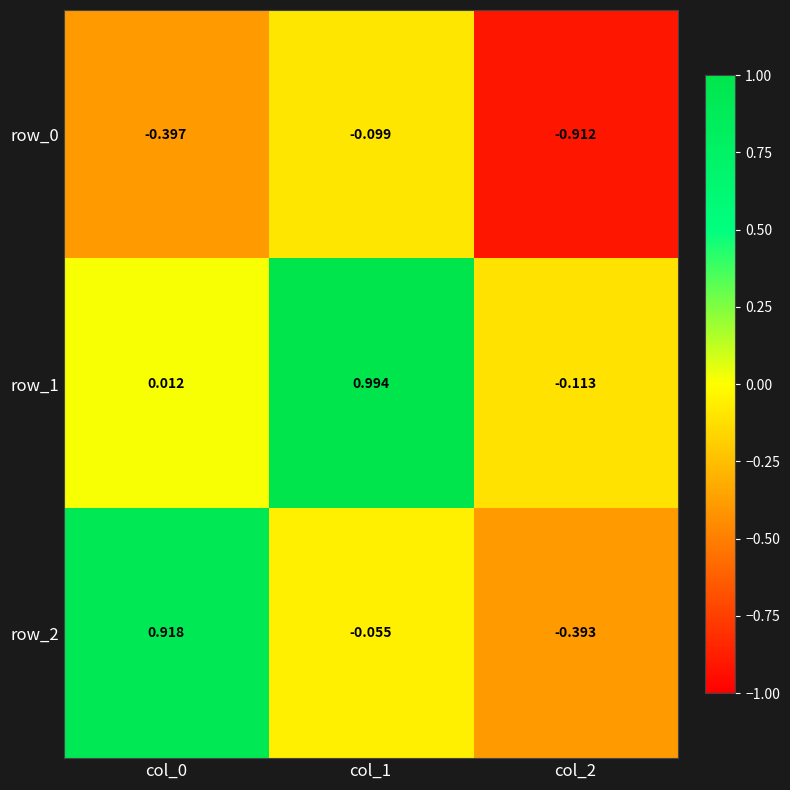

What is the difference between the highest and lowest values at col_0?

1.3